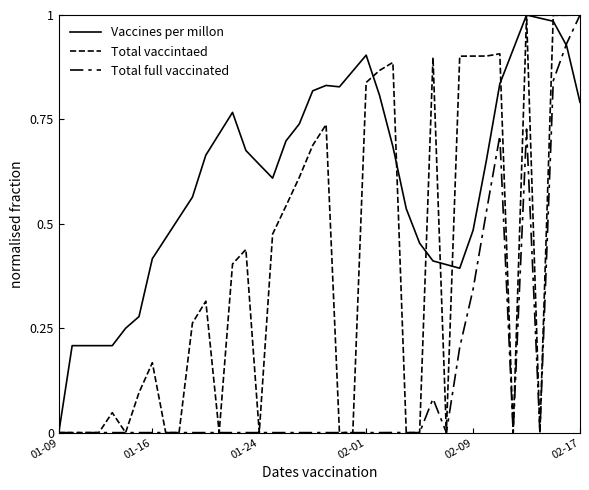

How many lines are shown in the chart?

3